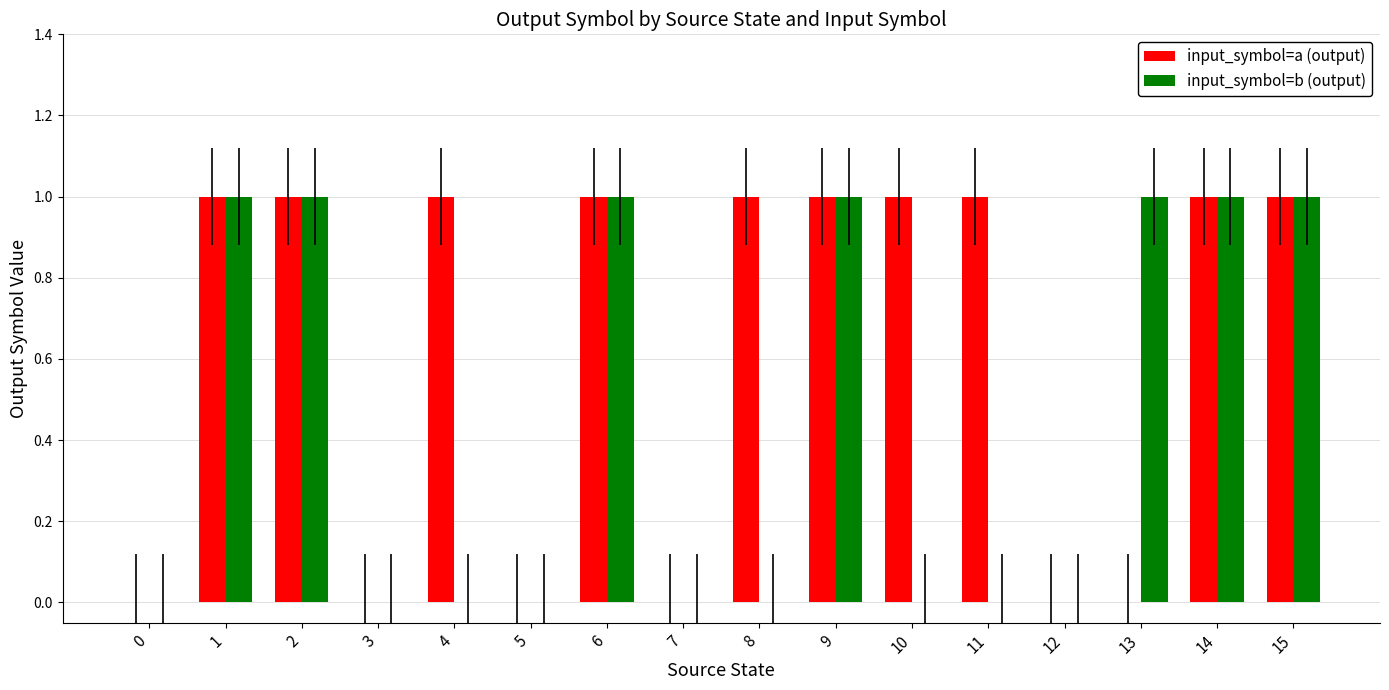

Is it true that input_symbol=a (output) equals 1 at 1?

True